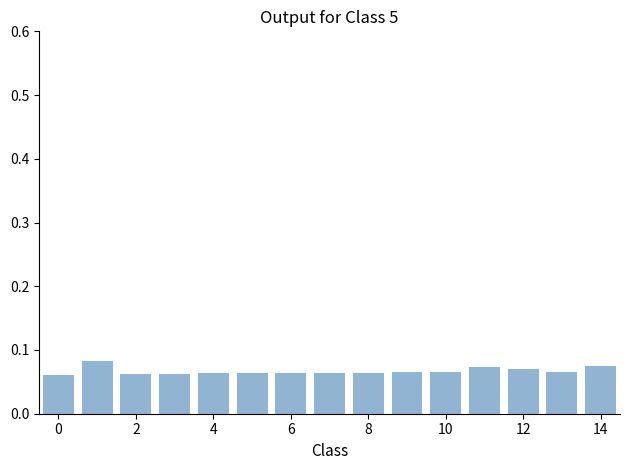

How many values are between 0 and 1?

15